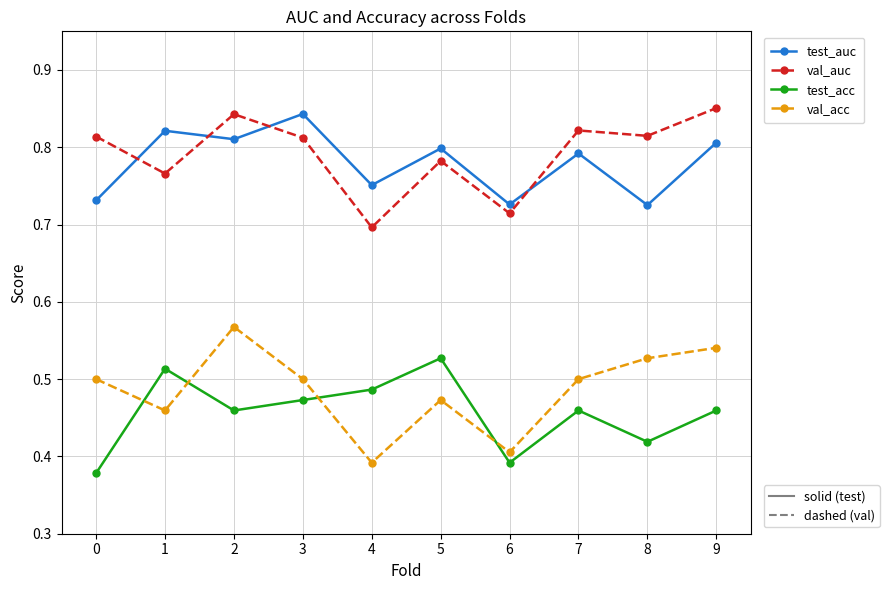

What is the total value across all series at 6?

2.2